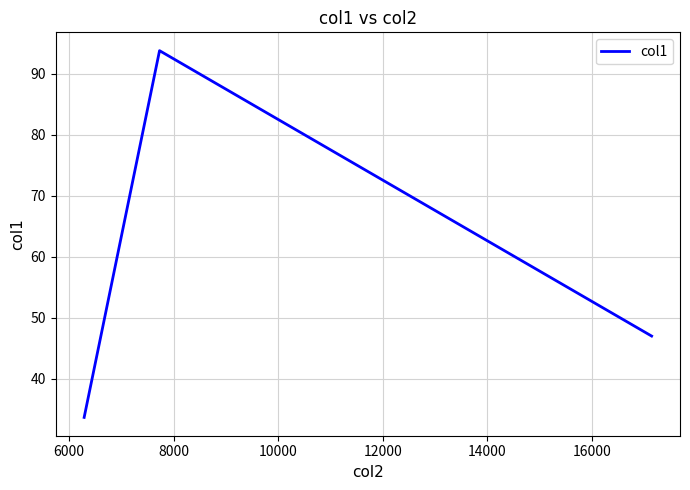

What is the minimum value shown in the chart?

33.6